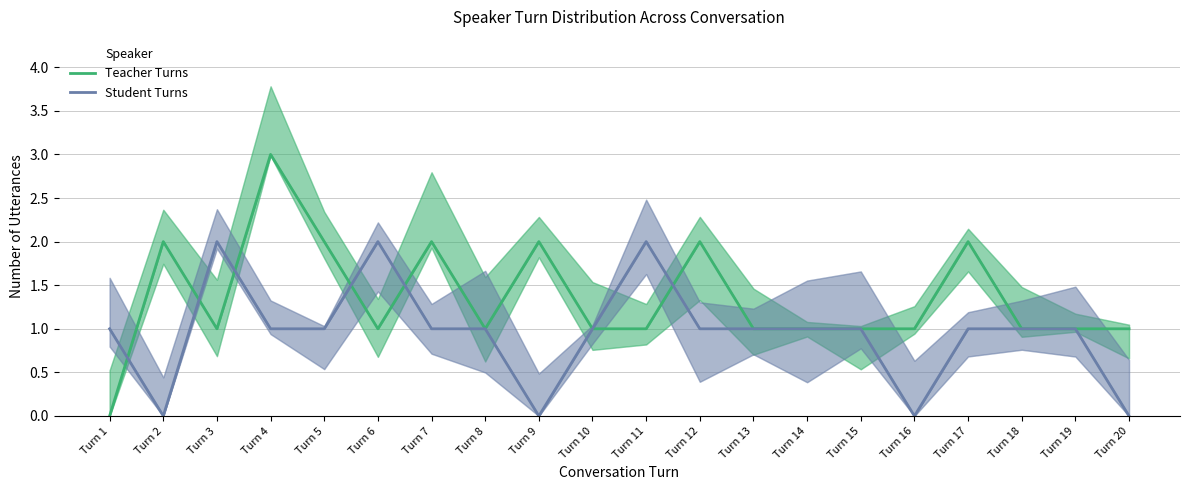

List the series in order of their overall mean, lowest first.

Student Turns, Teacher Turns